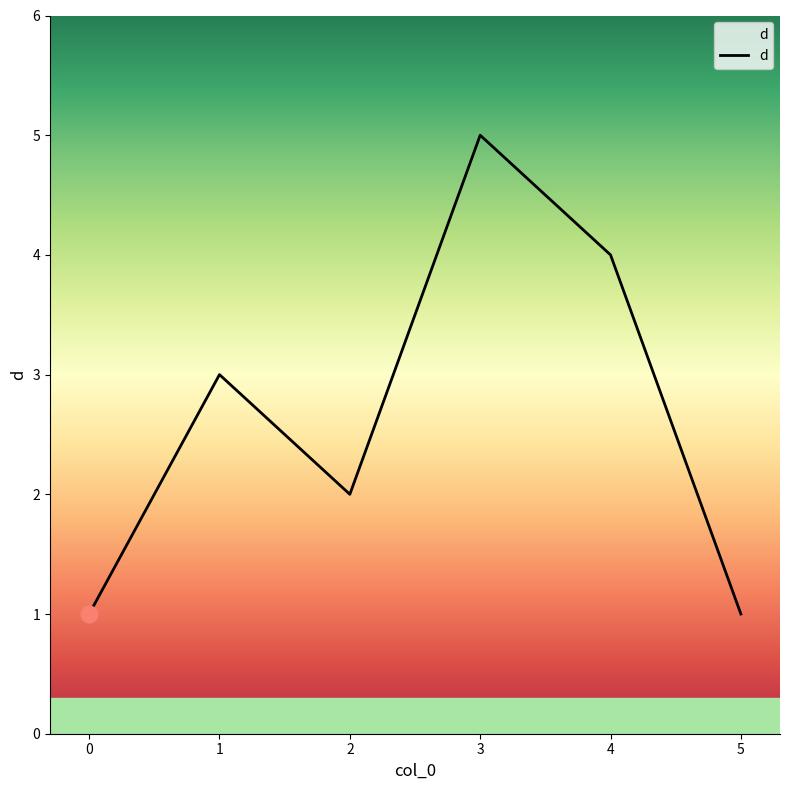

How many interior local valleys (lower than both neighbors) does the data have?

1